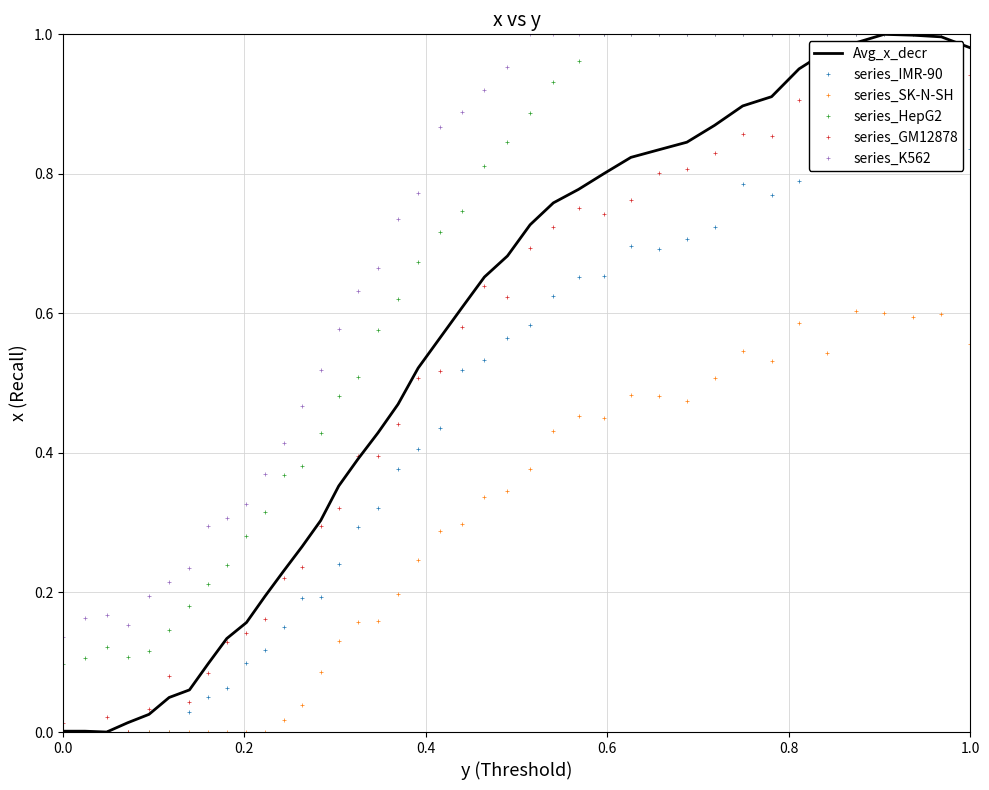

Which series has the widest spread of values?

Avg_x_decr